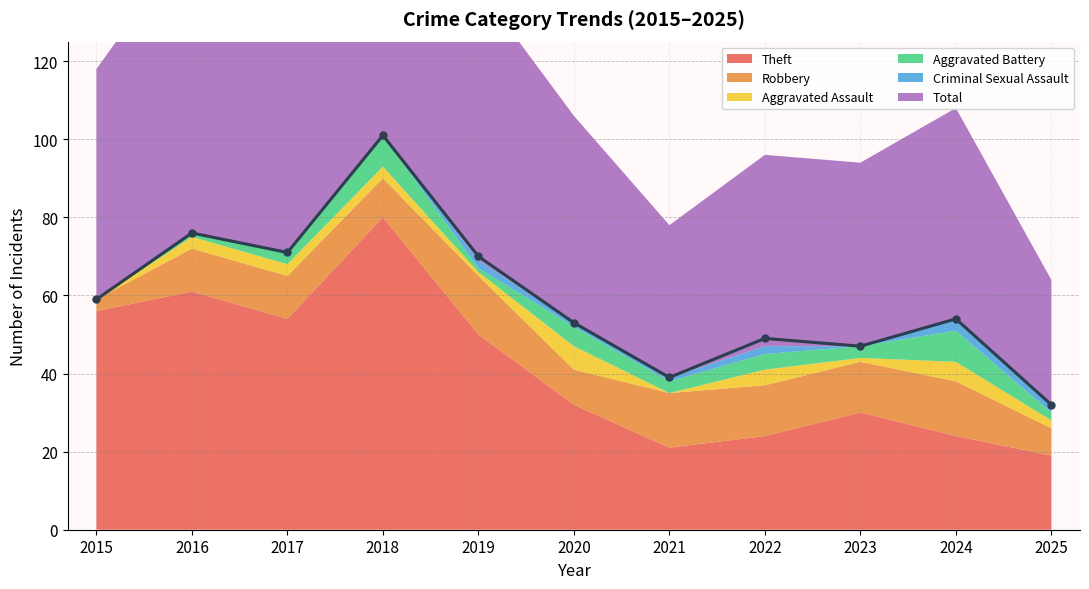

How many distinct data groups are displayed?

6